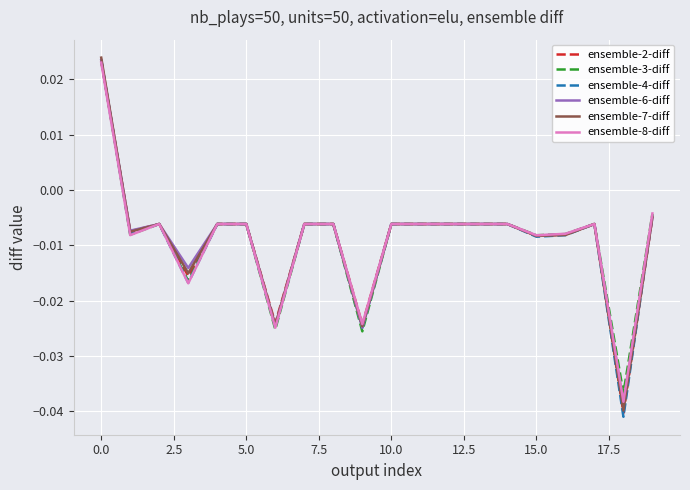

Which series has the largest range (max minus min)?

ensemble-4-diff